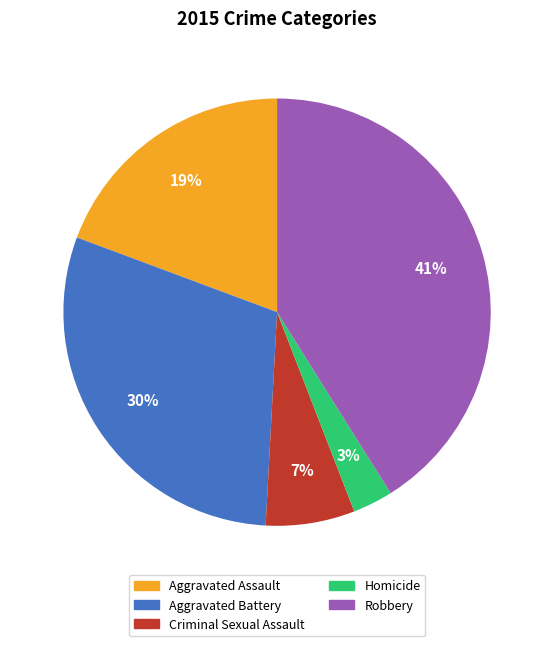

Does Aggravated Battery represent more than half of the total?

No